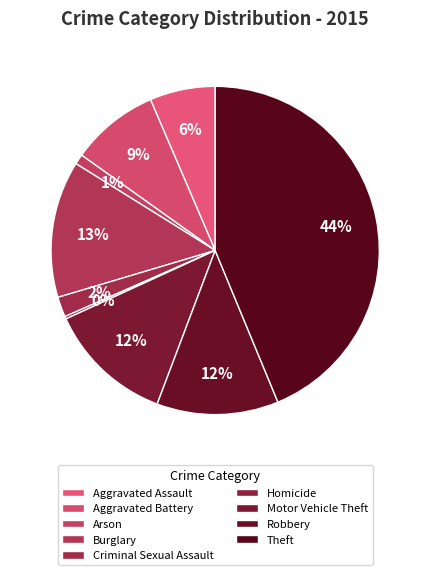

Rank the categories by value from highest to lowest.

Theft, Burglary, Motor Vehicle Theft, Robbery, Aggravated Battery, Aggravated Assault, Criminal Sexual Assault, Arson, Homicide